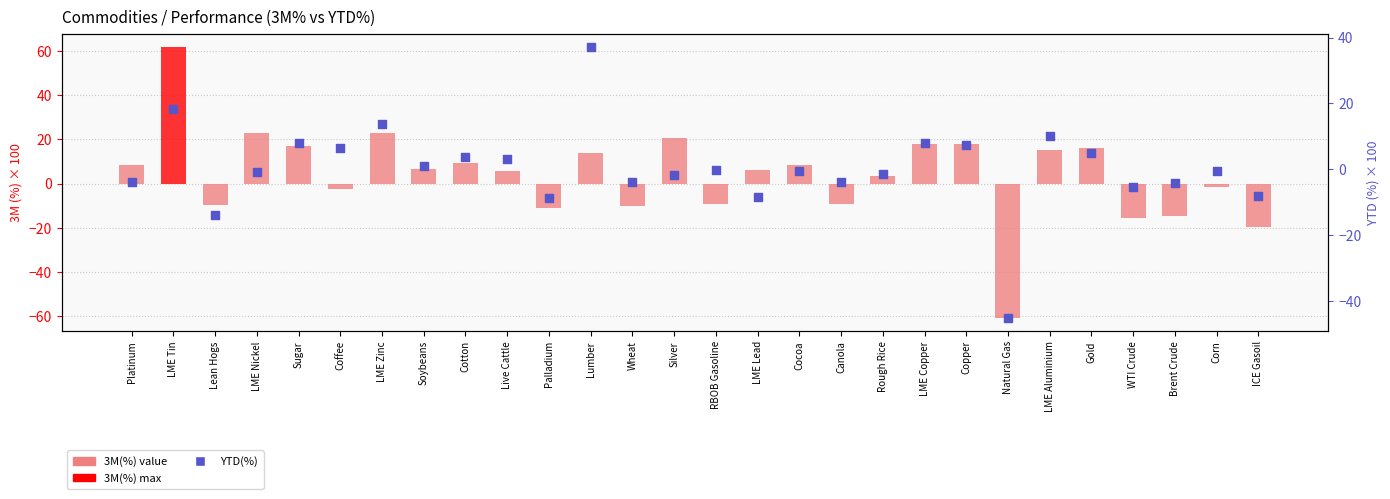

At how many categories does at least one series exceed -24?

27